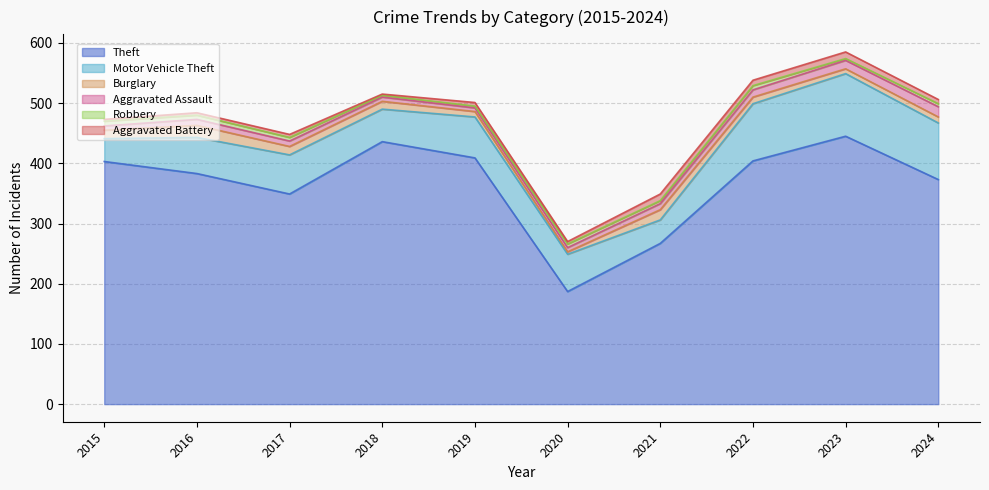

What are all the series names shown in the legend?

Theft, Motor Vehicle Theft, Burglary, Aggravated Assault, Robbery, Aggravated Battery